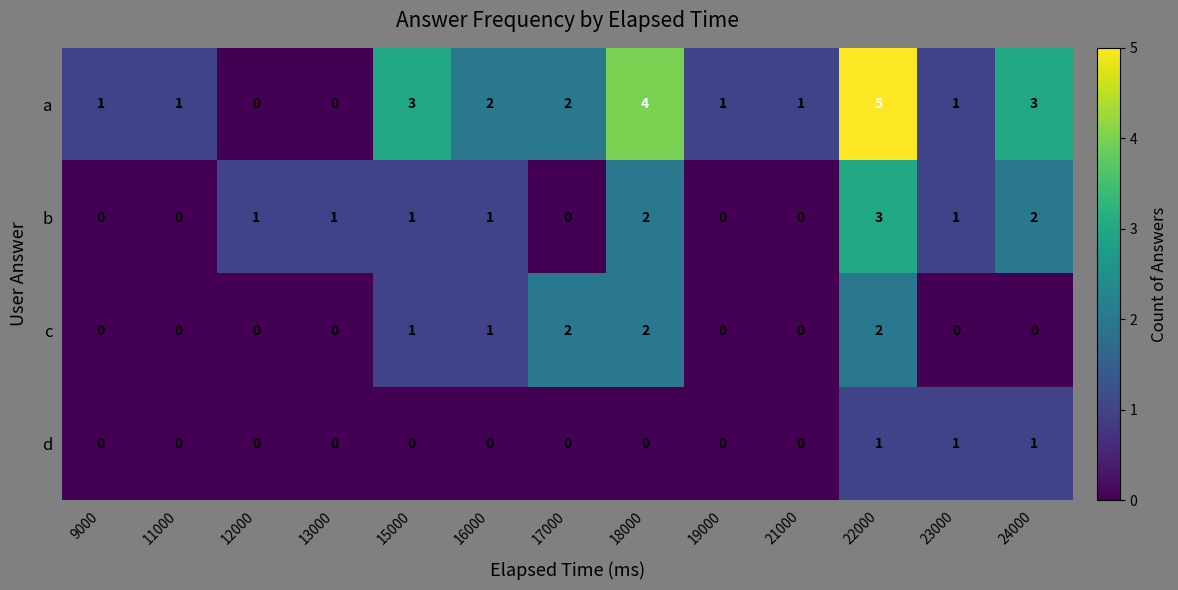

Which series has the largest range (max minus min)?

a